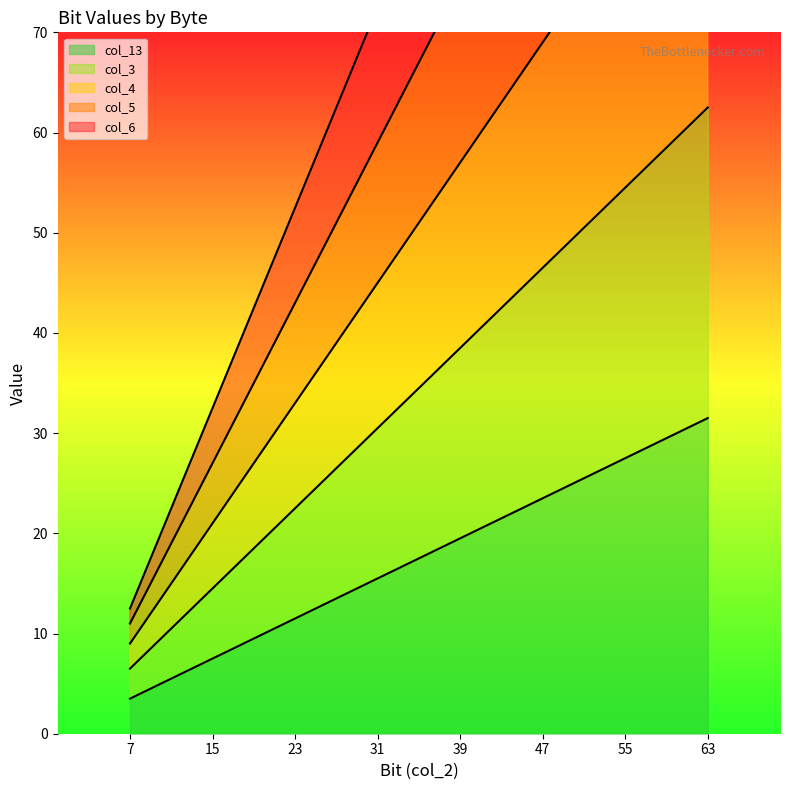

Rank the series at 15 from highest to lowest value.

col_6, col_5, col_4, col_3, col_13